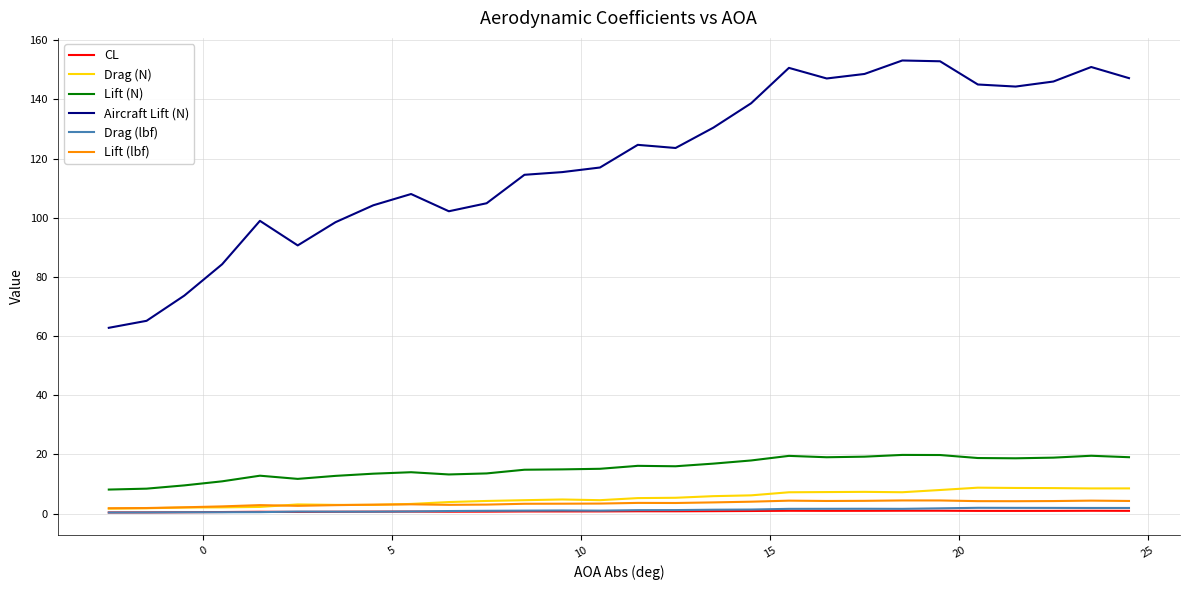

Does the chart have visible grid lines?

Yes